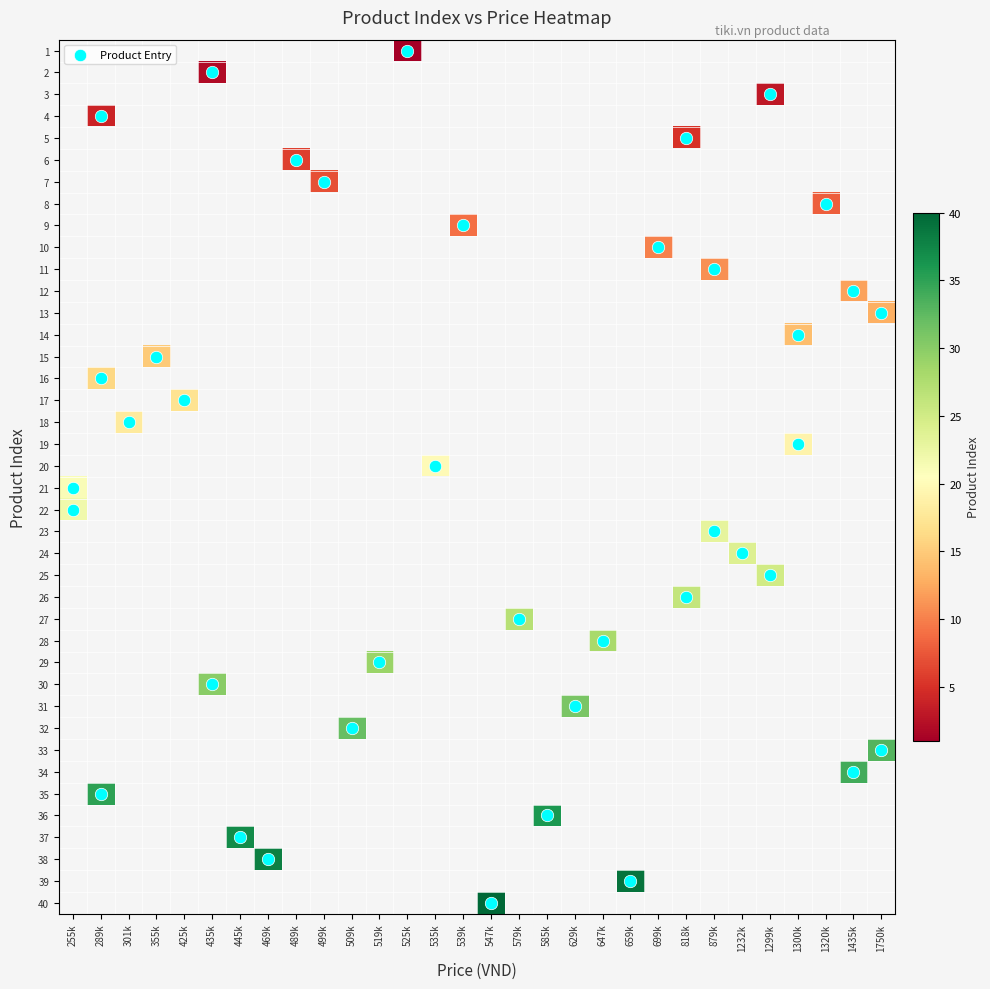

Which category has the lowest value across all series?

525k